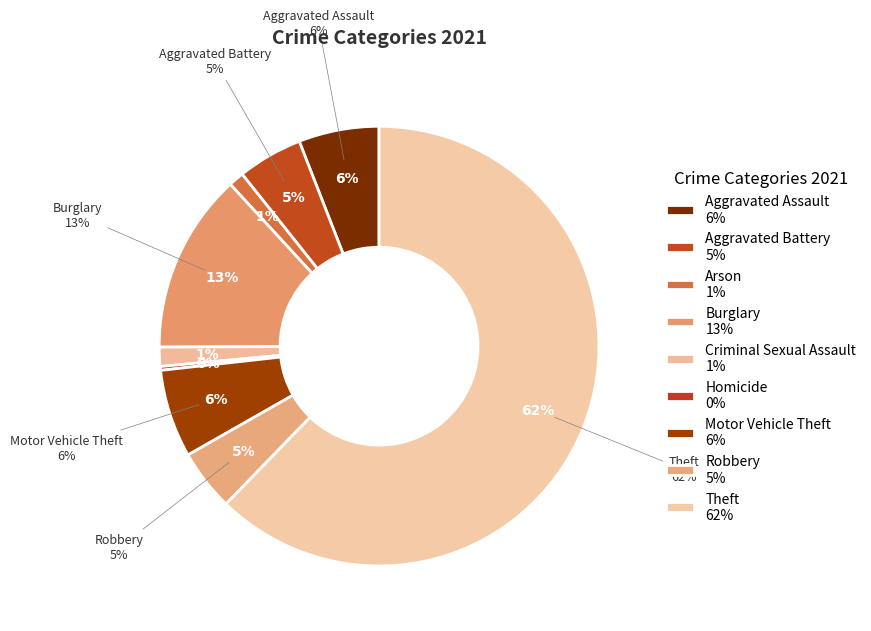

Does any single category account for the majority?

Yes